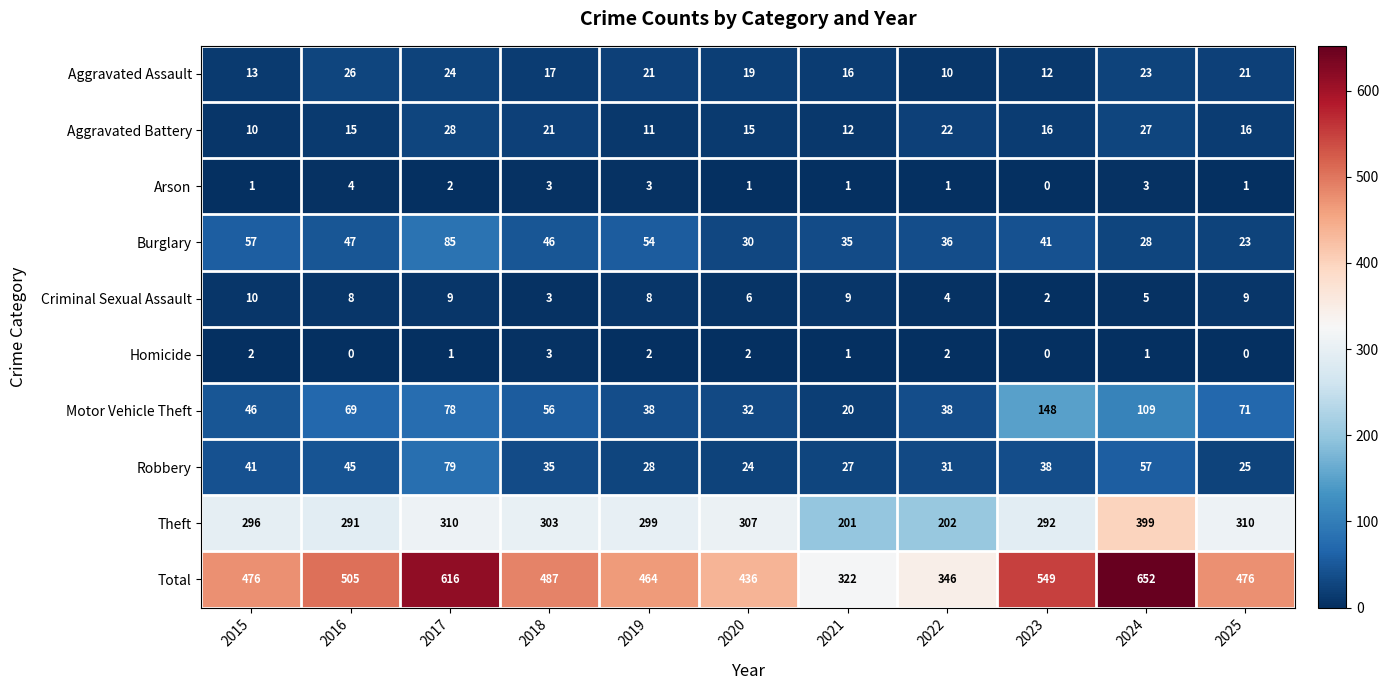

List the series in order of their peak value, lowest first.

Homicide, Arson, Criminal Sexual Assault, Aggravated Assault, Aggravated Battery, Robbery, Burglary, Motor Vehicle Theft, Theft, Total